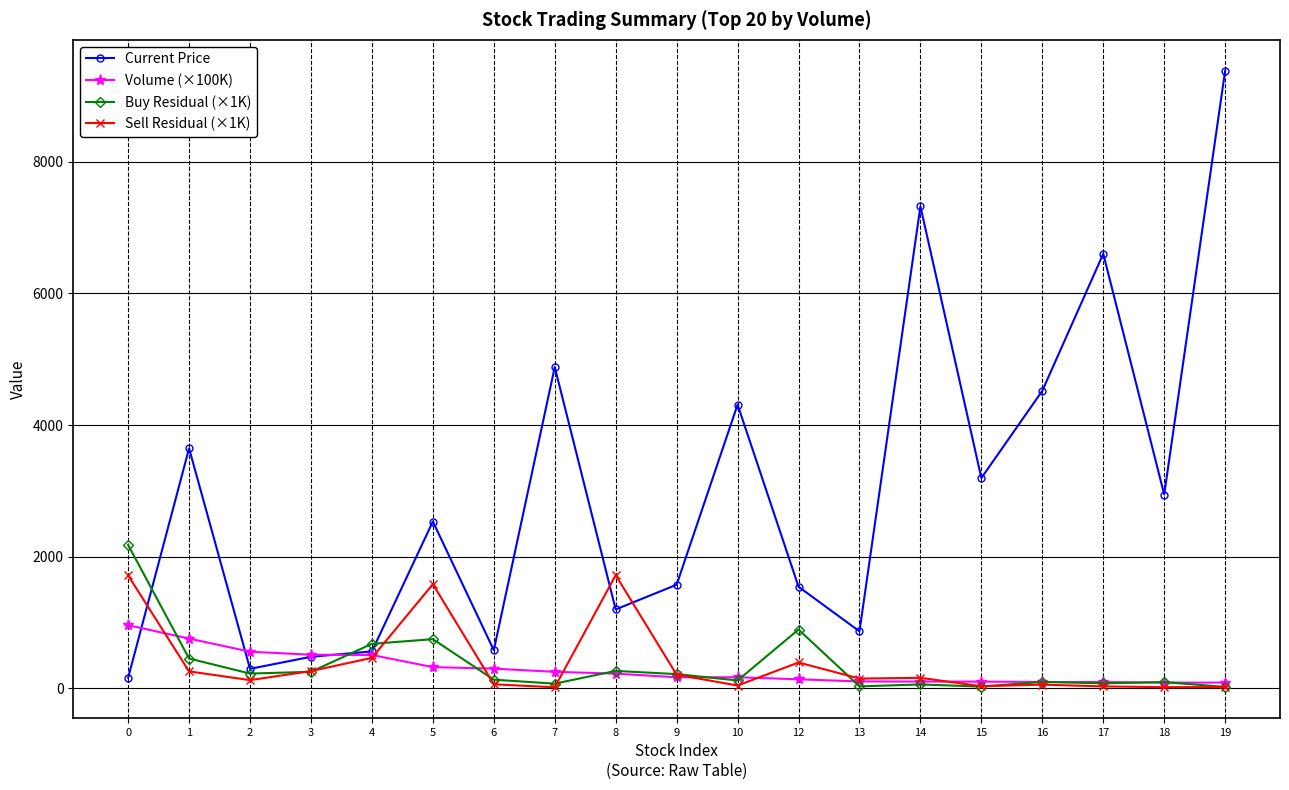

The value of Current Price at 5 is 2535.0. True or false?

True